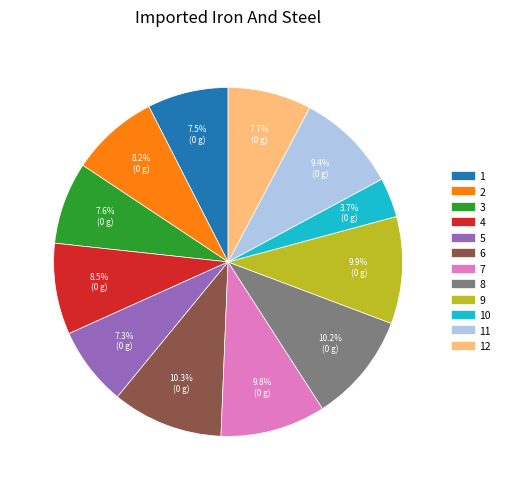

Is there any slice that represents more than half of the pie?

No